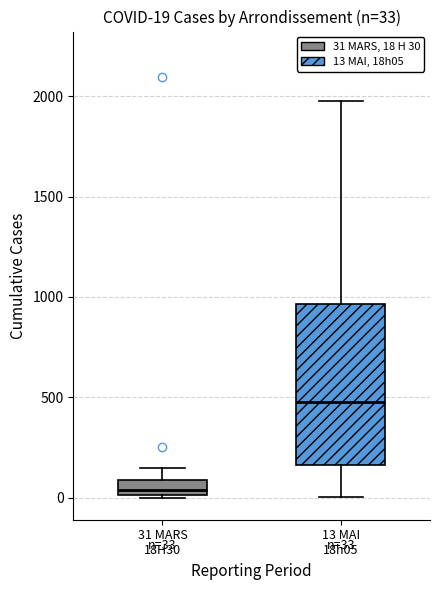

Which box has the highest median line?

13 MAI 18h05